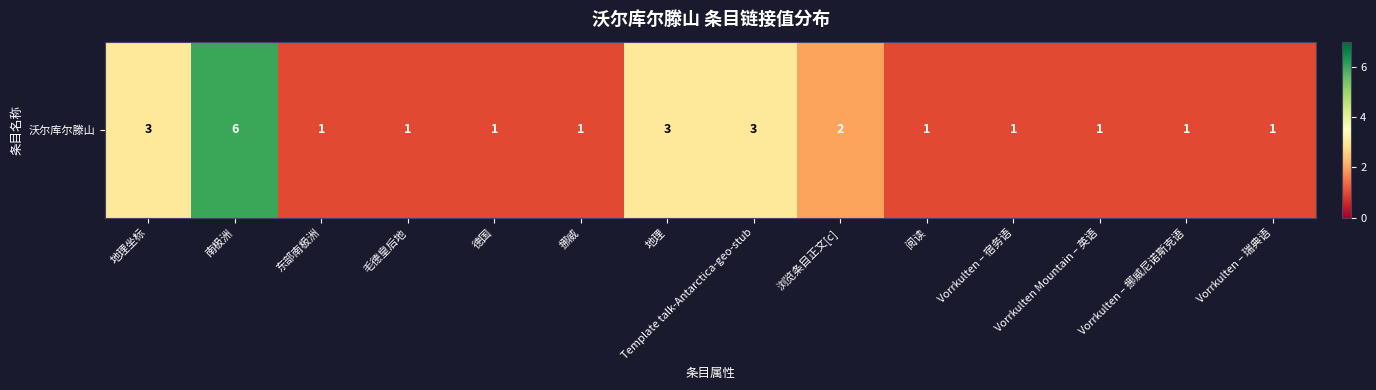

At which label is the value closest to 3?

地理坐标